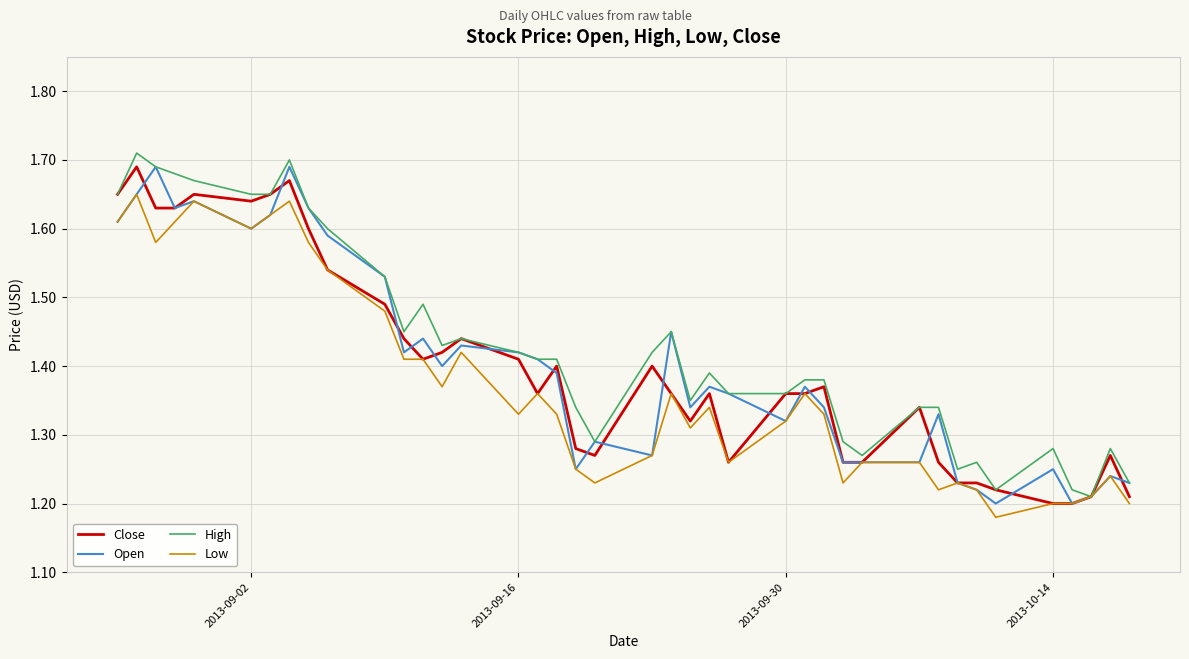

True or false: High and Open intersect in this chart.

False